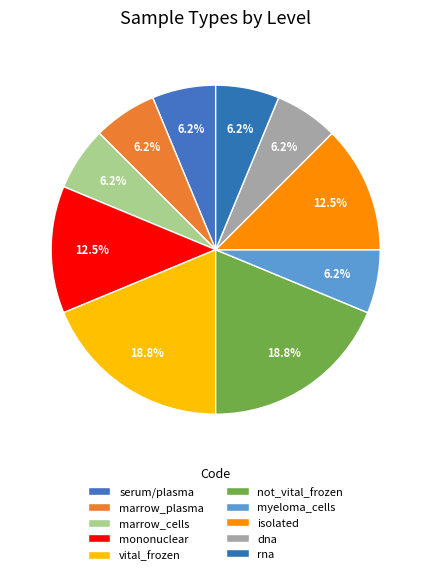

Combined, what portion of the pie is not_vital_frozen and dna?

25.0%